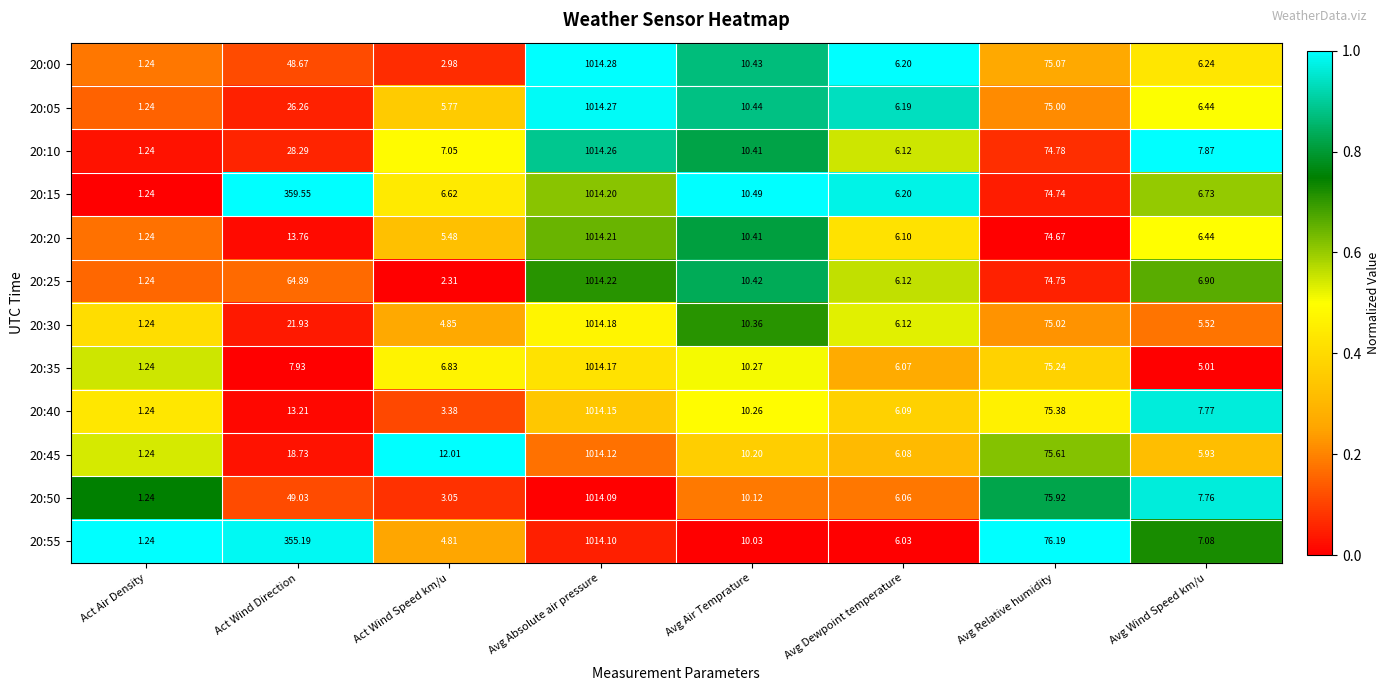

Which series has the widest spread of values?

20:00